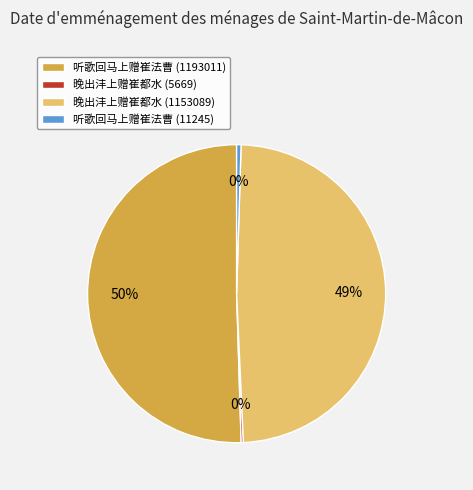

Which slice is the largest?

听歌回马上赠崔法曹 (1193011)